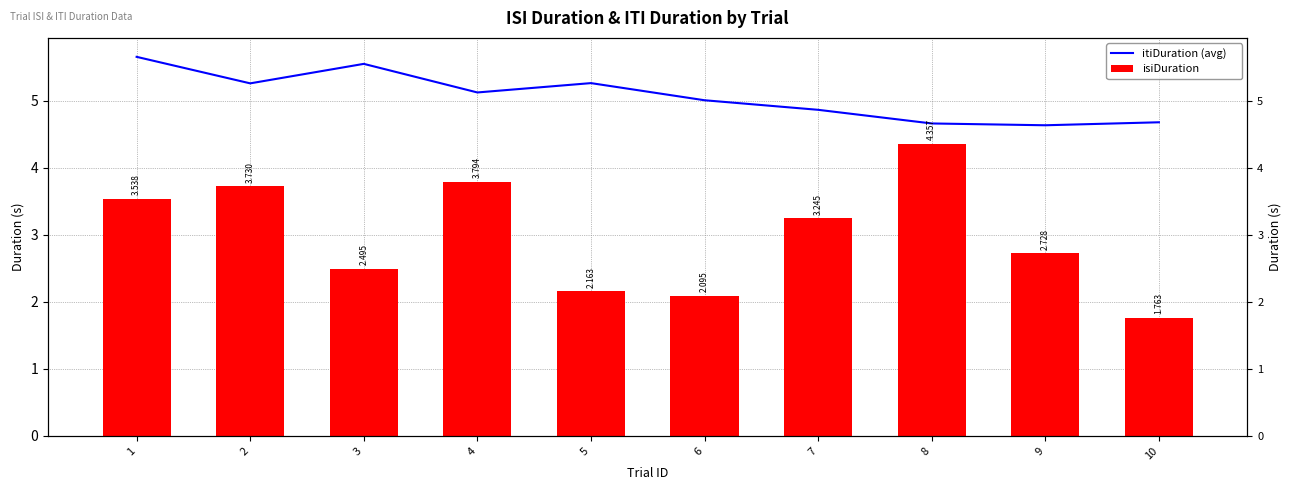

Rank the series by their average value, from highest to lowest.

itiDuration (avg), isiDuration